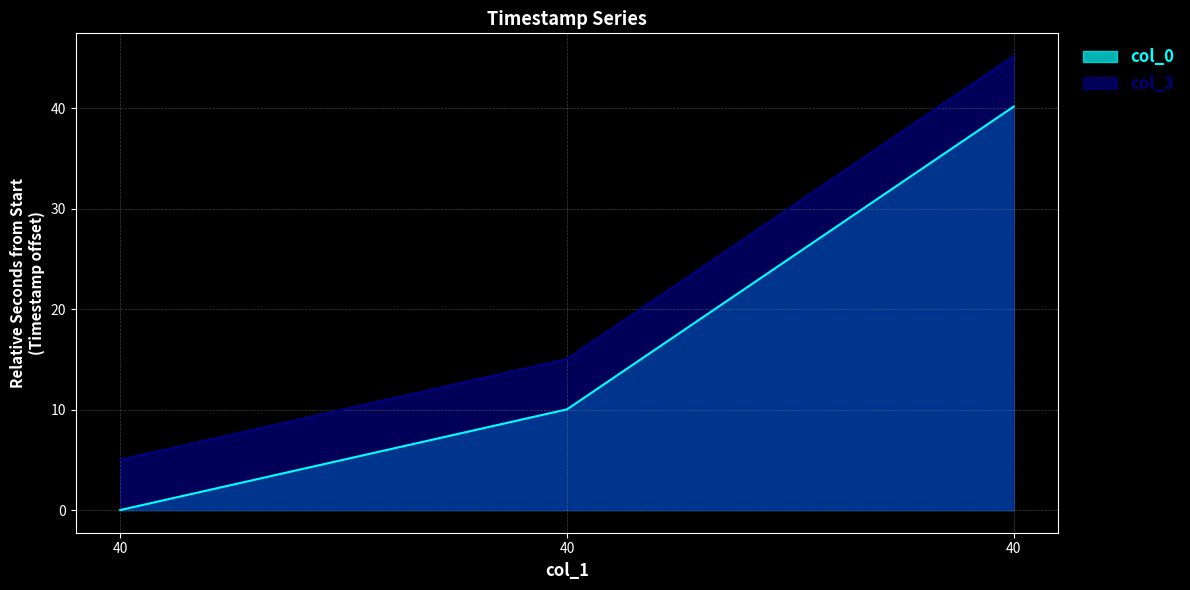

How many values in the col_0 series are below 10?

1